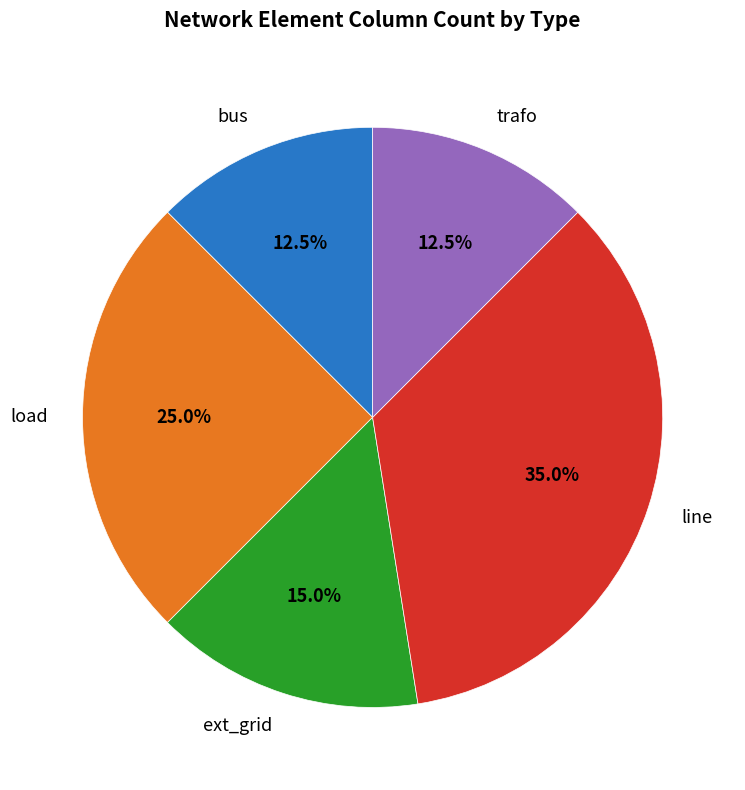

To the nearest percent, what is the combined percentage of line and ext_grid?

50%